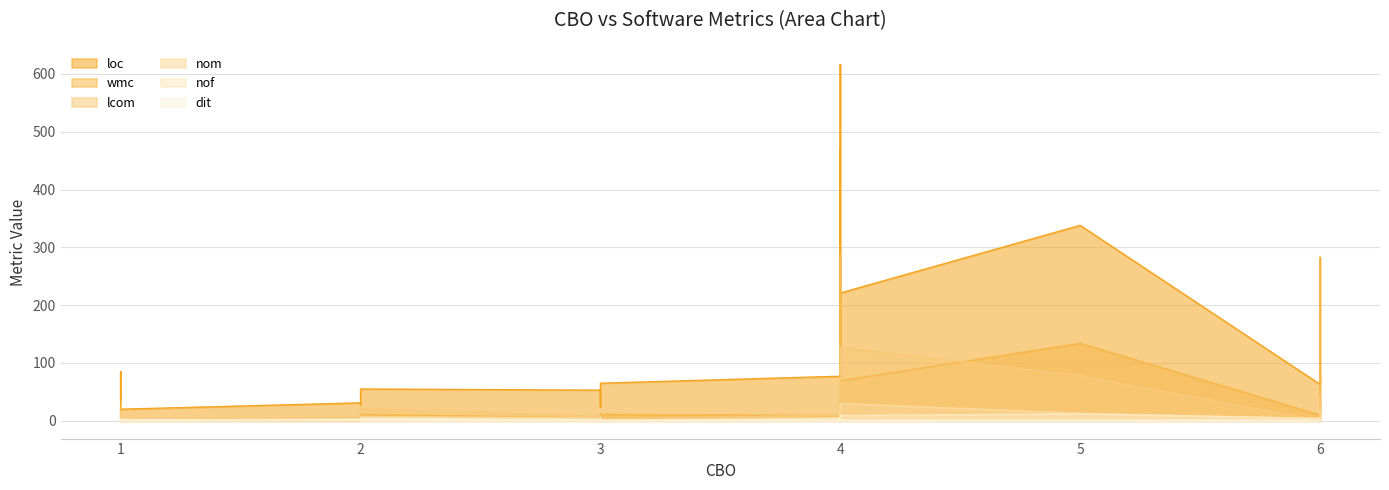

True or false: nof and wmc cross at least once.

False